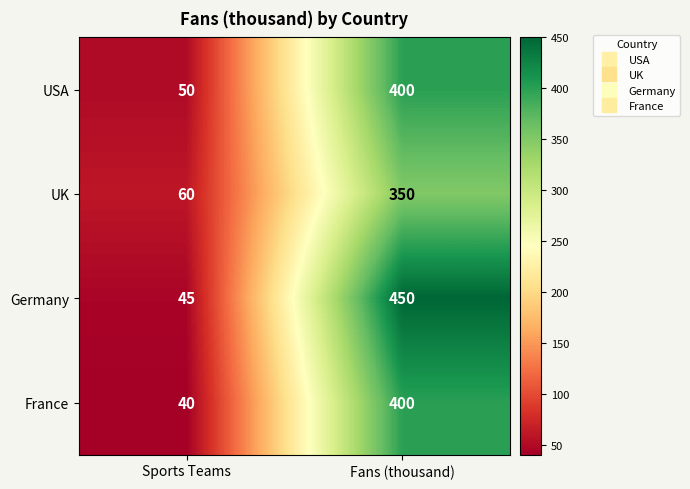

How many distinct data groups are displayed?

4